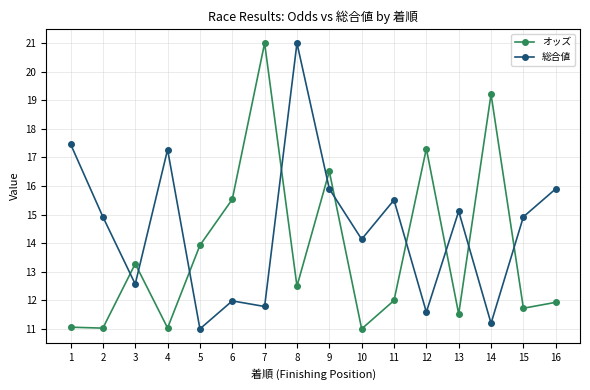

How many intersections are there between 総合値 and オッズ?

10